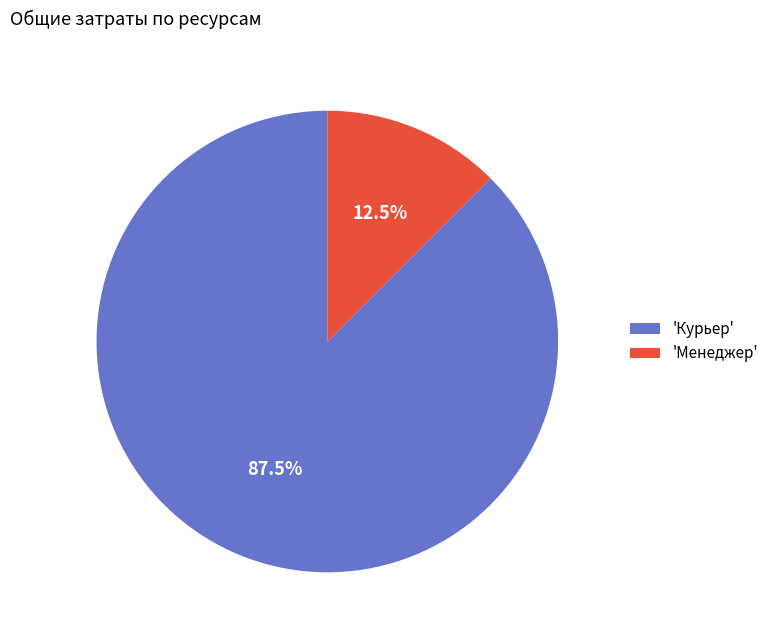

Is 'Курьер' the majority of the pie?

Yes